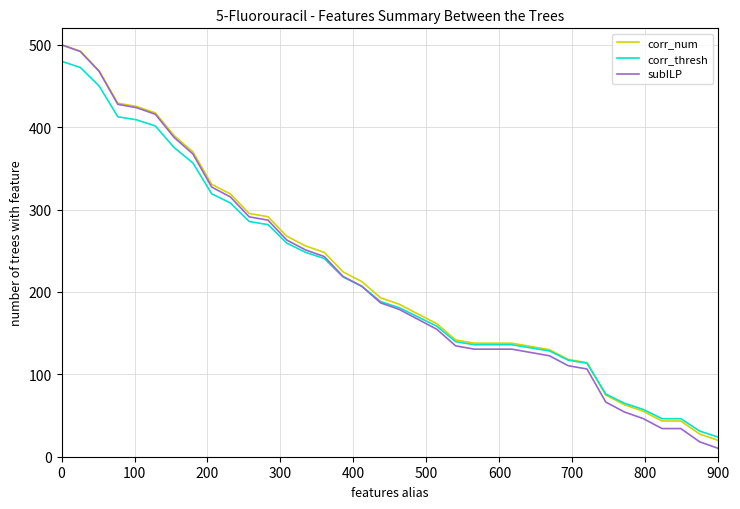

Which series has the largest range (max minus min)?

subILP